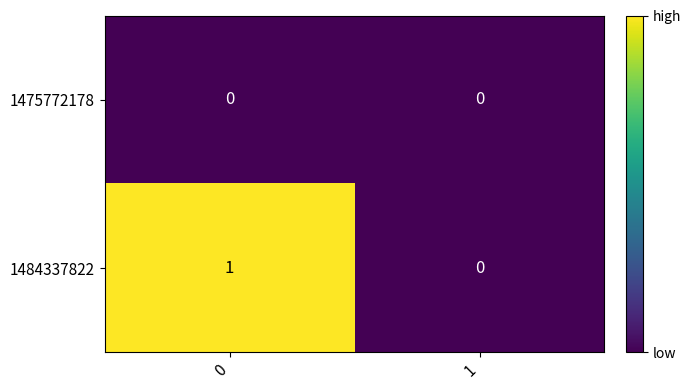

Is the value of 1475772178 at 0 greater than the value of 1484337822 at 0?

No